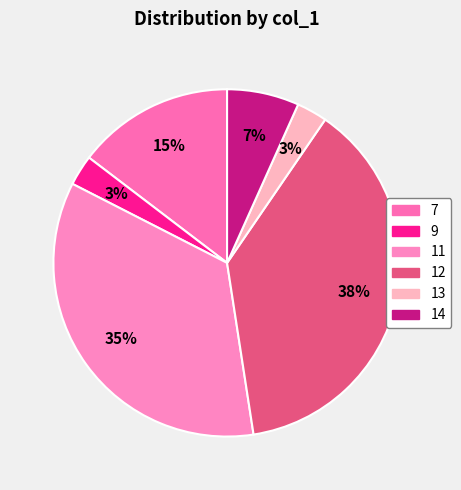

Count the number of slices in the pie.

6